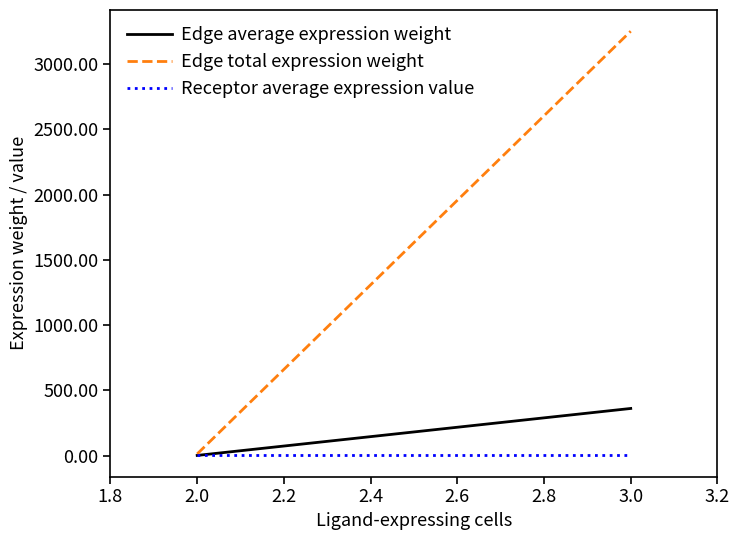

The value of Receptor average expression value at 3.0 is 3.1. True or false?

True